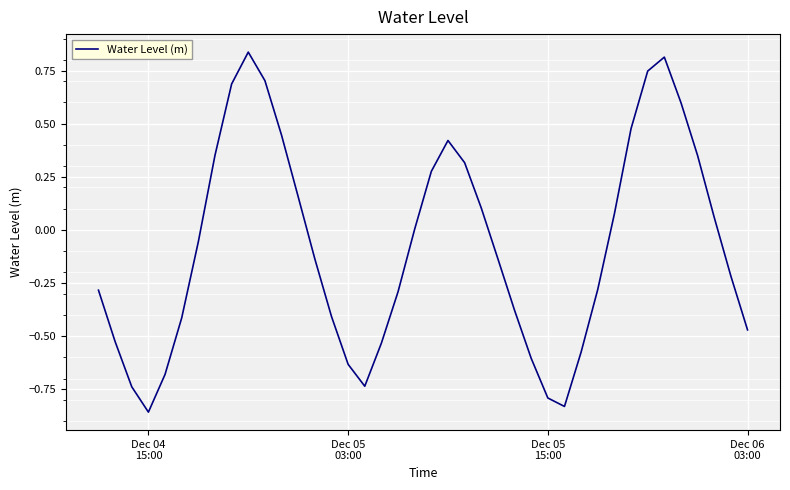

What is the minimum value shown in the chart?

-0.9